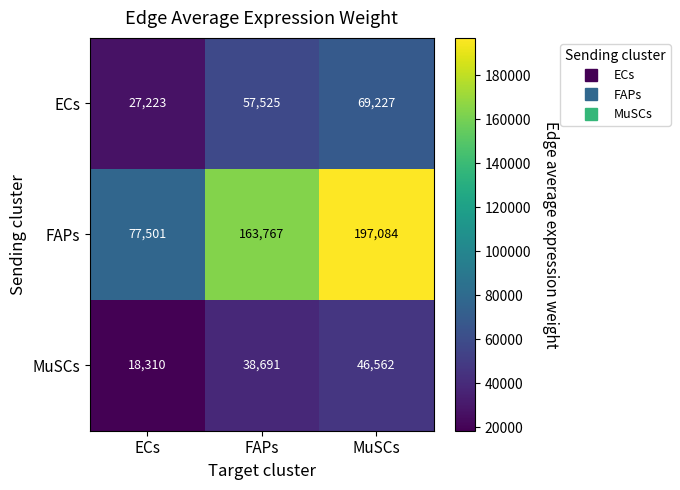

What is the total value across all series at FAPs?

259983